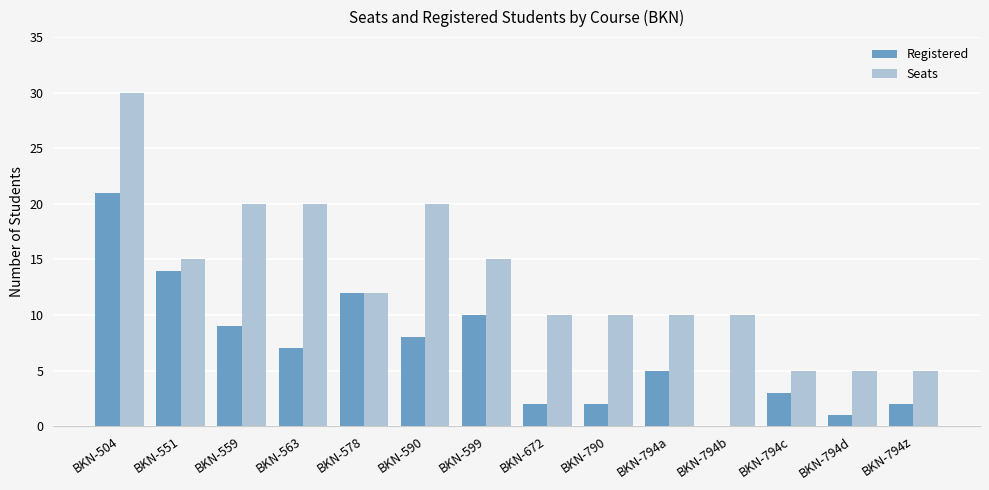

What is the sum of the Registered values at BKN-790 and BKN-794z?

4